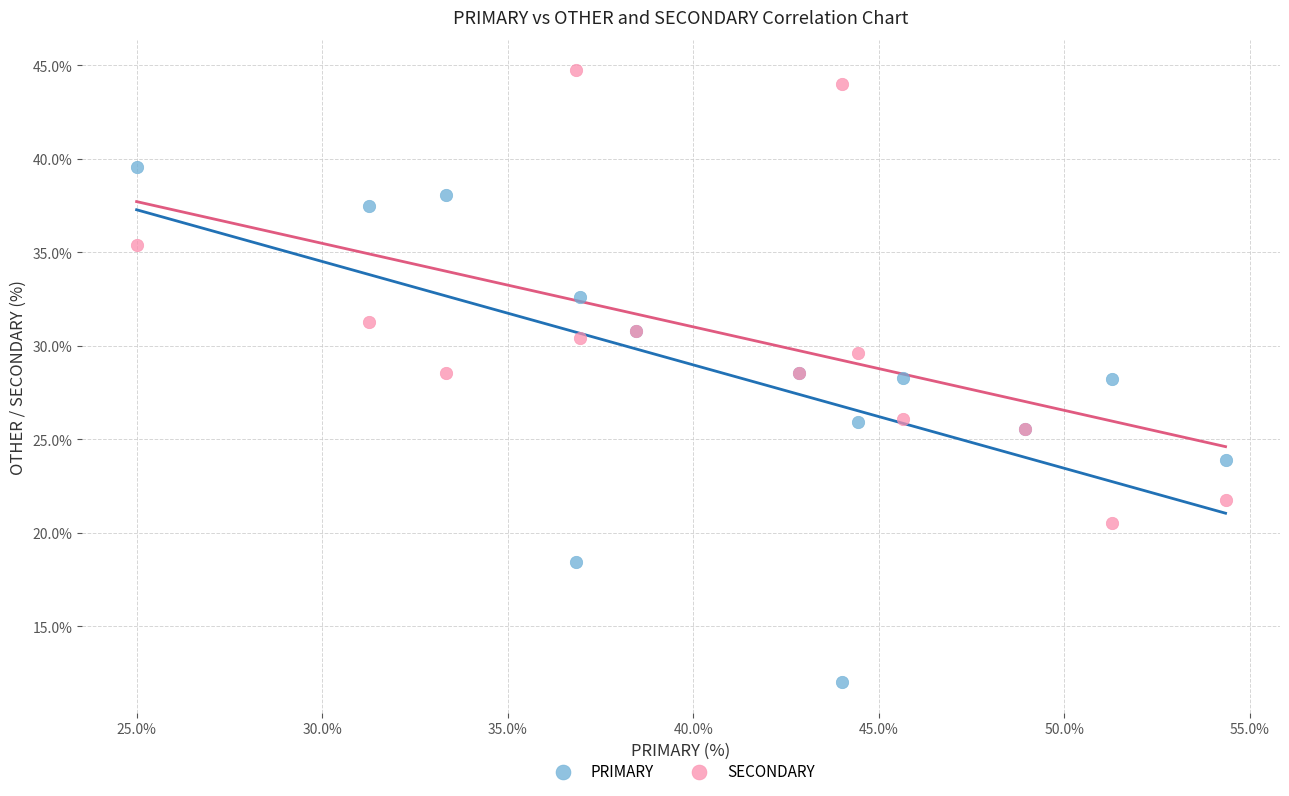

Which series contains the highest Y value?

SECONDARY